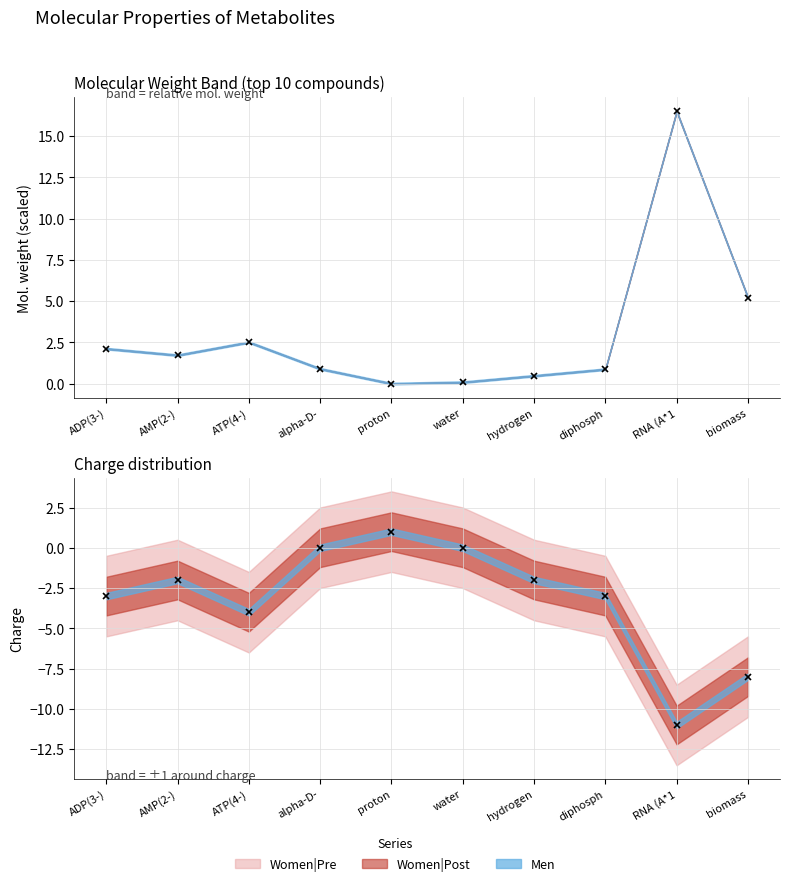

True or false: Charge has a value of -4.6 at diphosph.

False